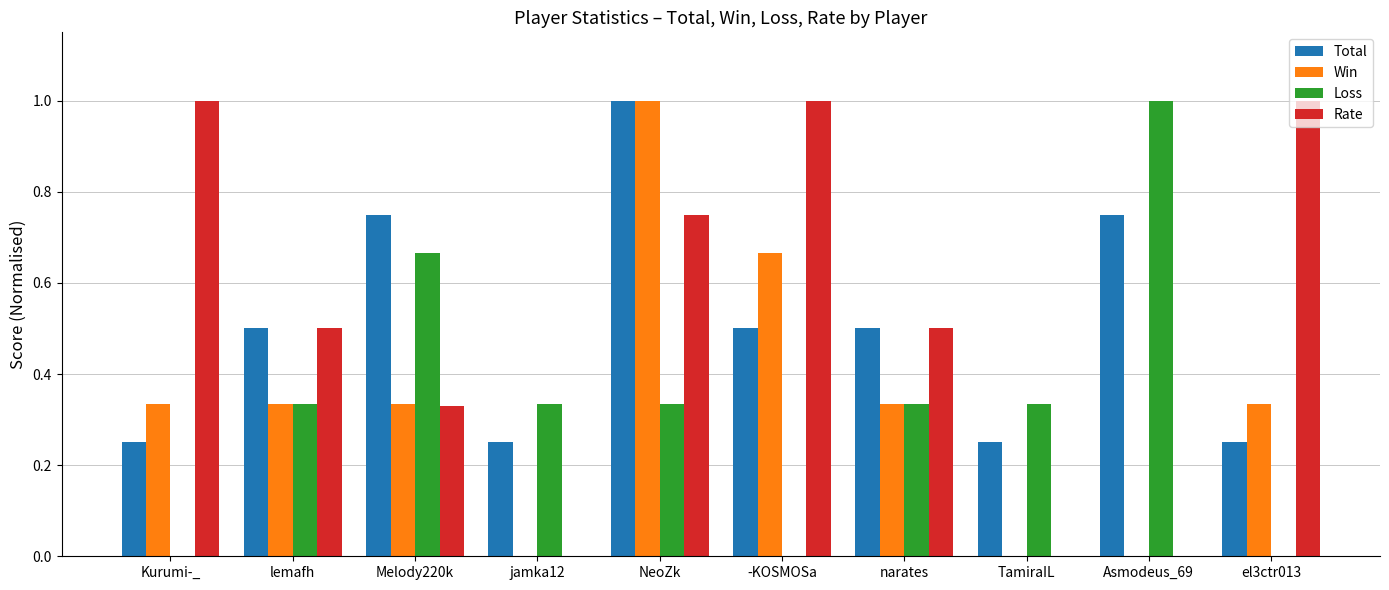

What is the sum of the Total values at Melody220k and el3ctr013?

1.0